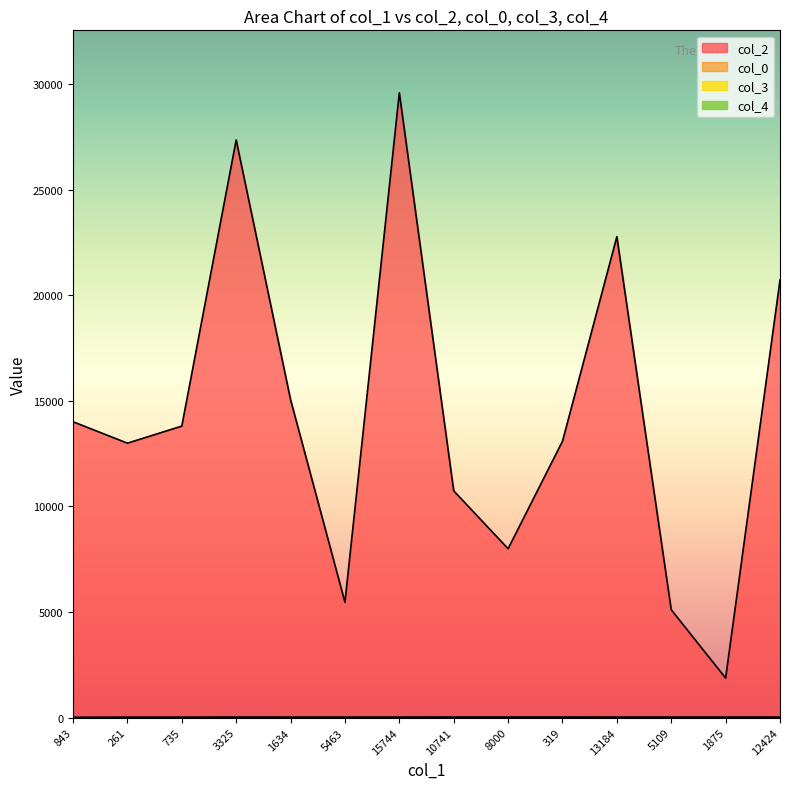

What is the average value of the col_3 series?

2.1